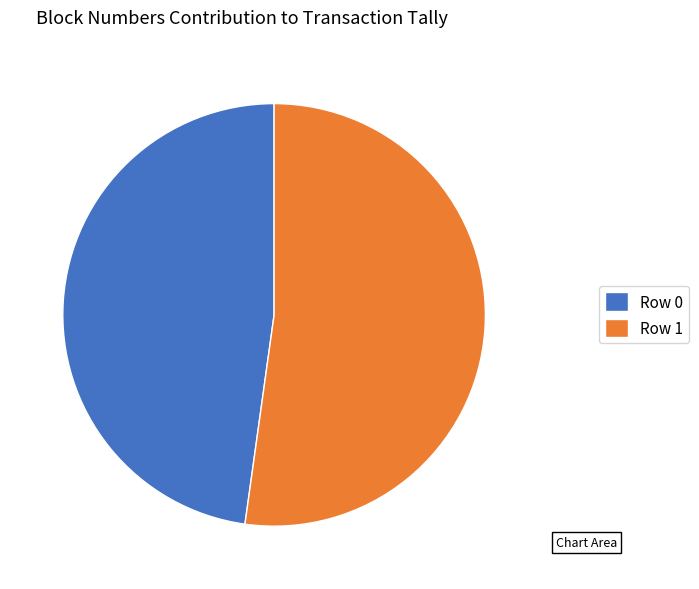

Do Row 1 and Row 0 together represent more than half of the pie?

Yes